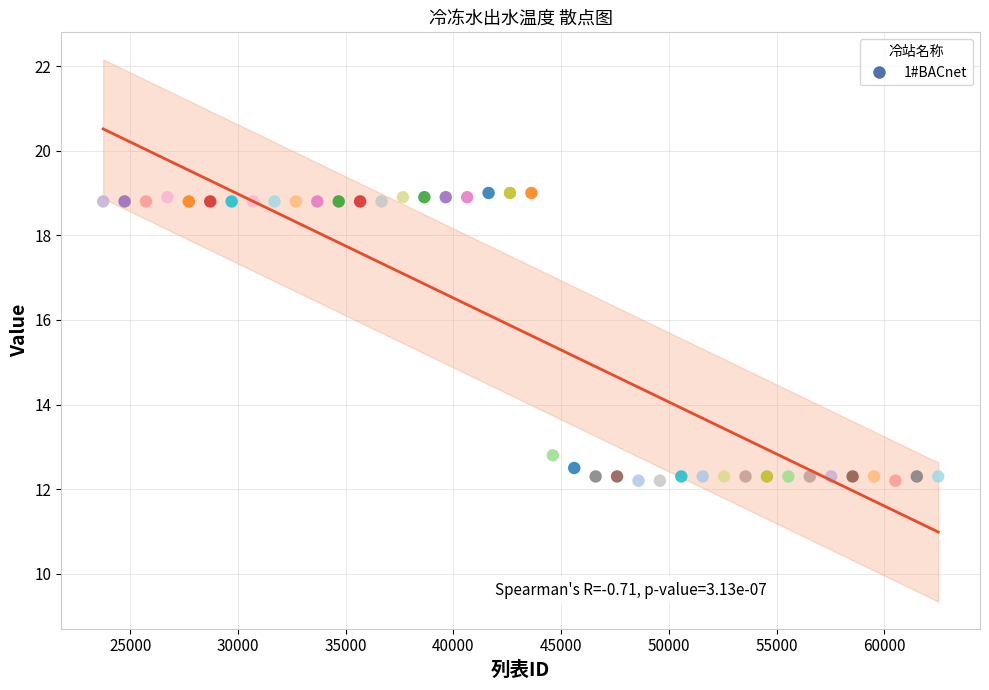

What Y value in the scatter plot is closest to 15?

12.8